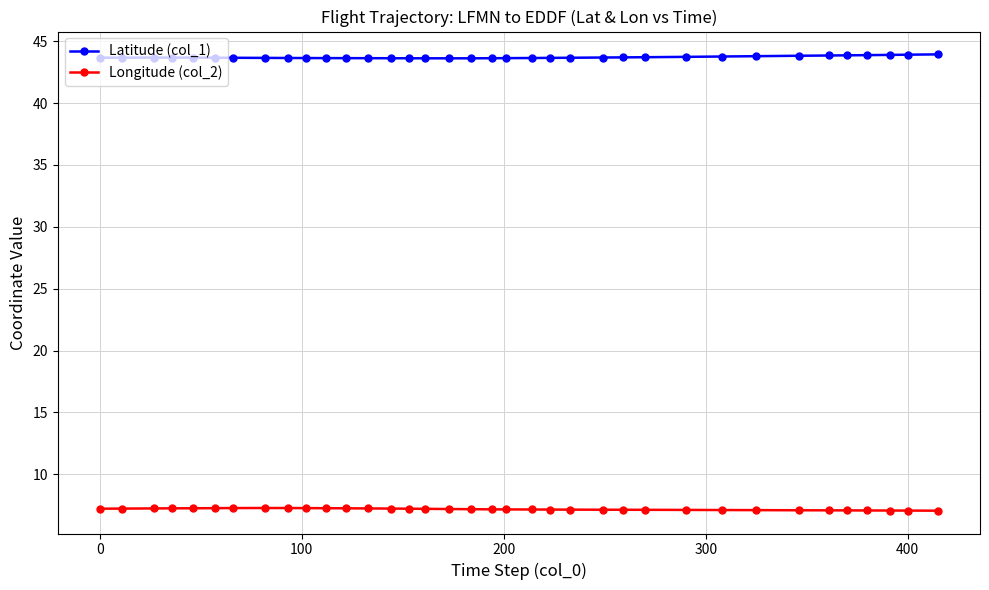

At how many categories does at least one series exceed 40?

36